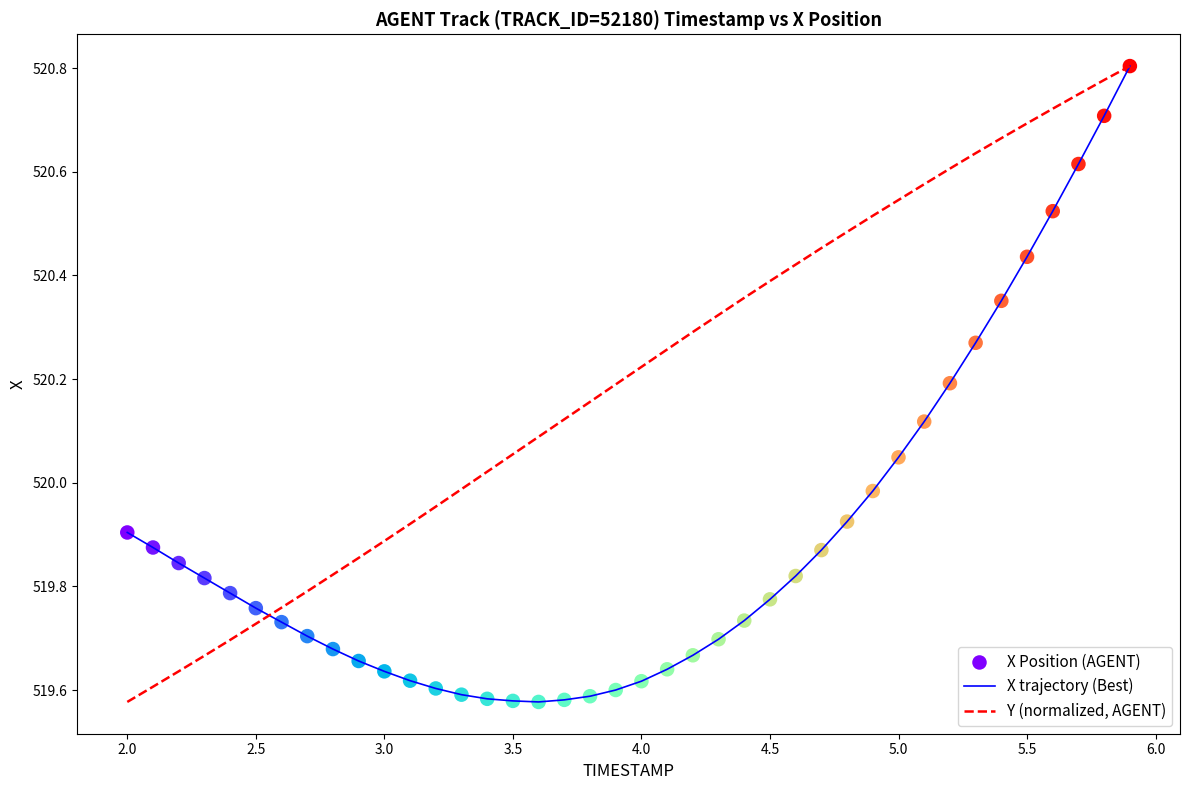

Which series has the largest total across all categories?

Y (normalized, AGENT)